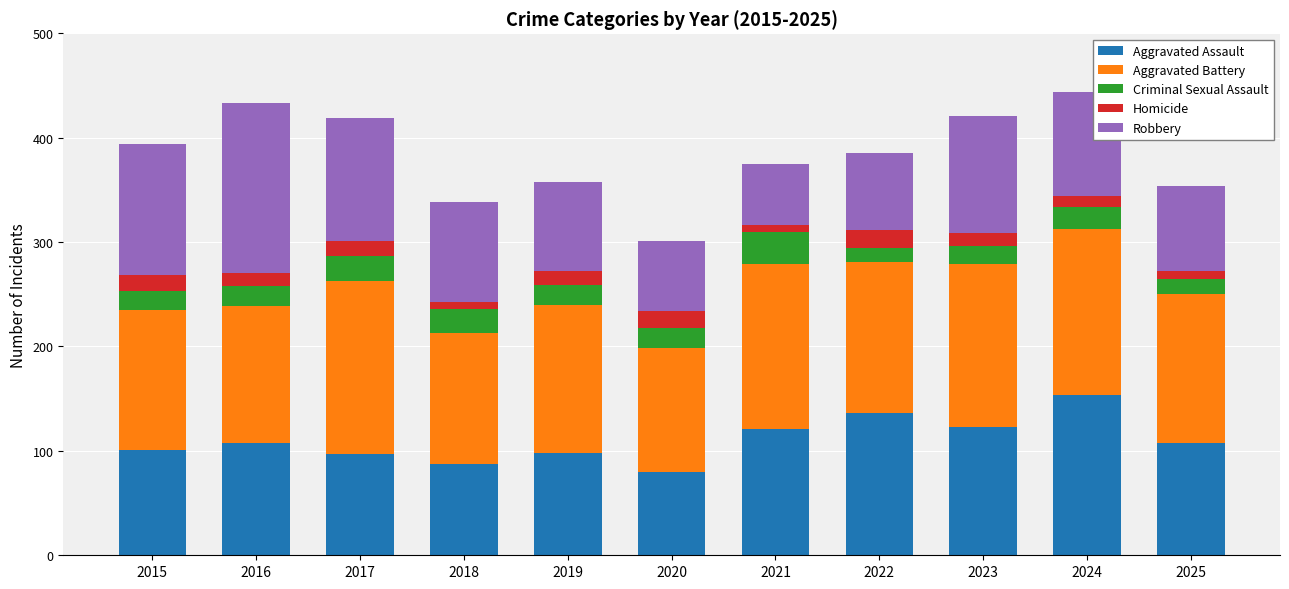

What is the difference between the maximum and minimum values in the Aggravated Assault series?

74